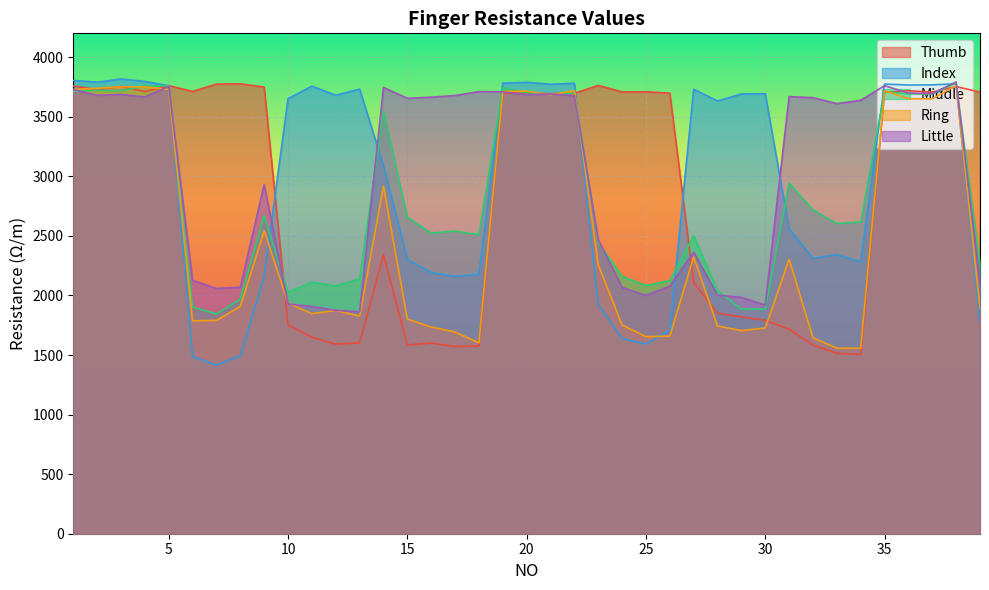

At 13, list the series in order from smallest to largest.

Thumb, Ring, Little, Middle, Index